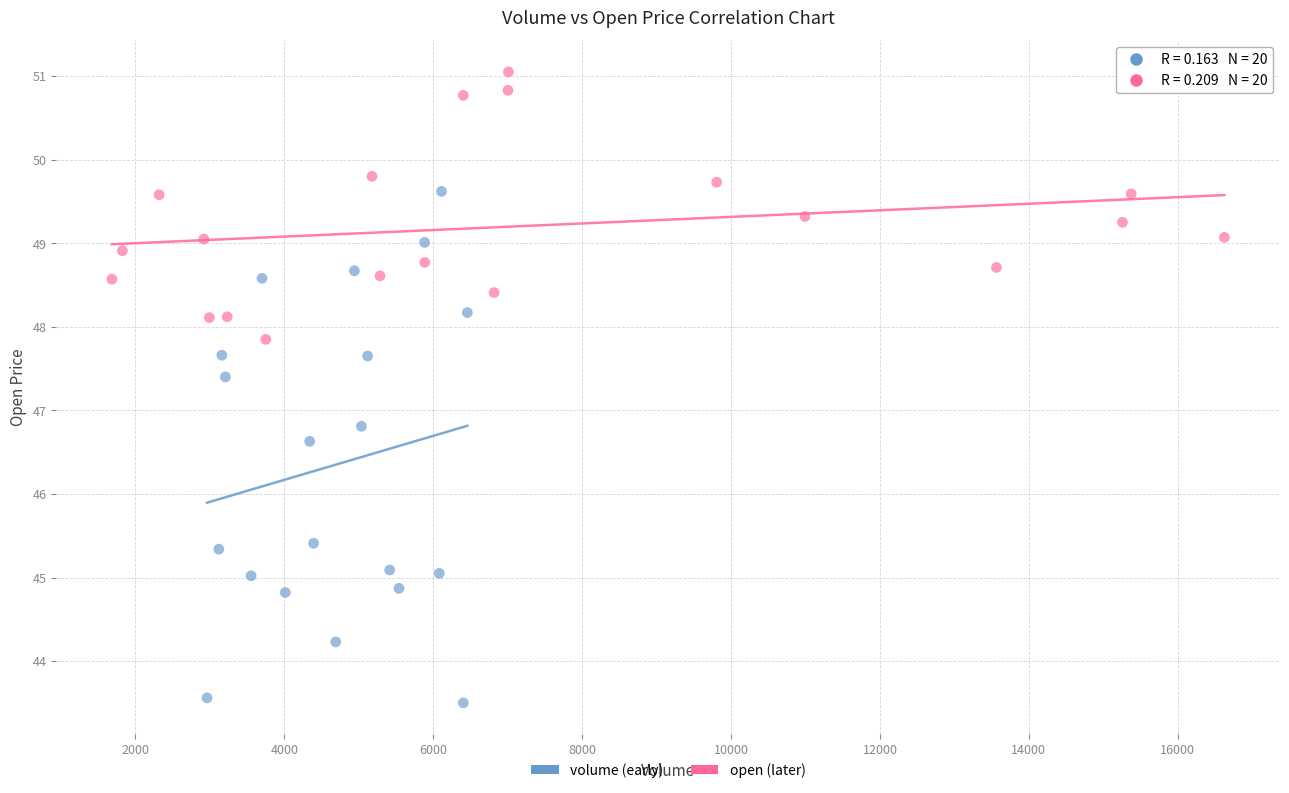

What are all the series names shown in the legend?

volume (early), open (later)